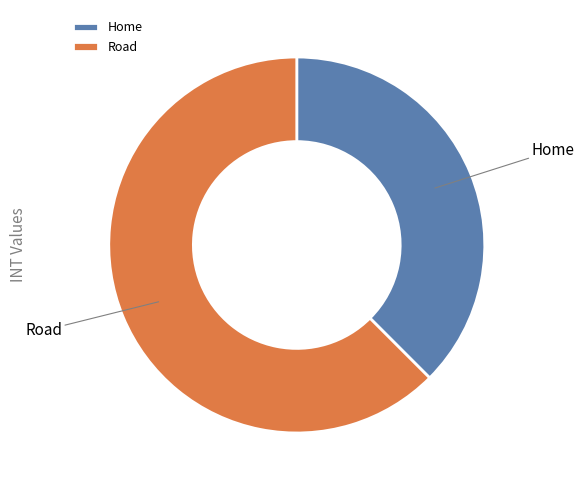

Which slice is the smallest?

Home